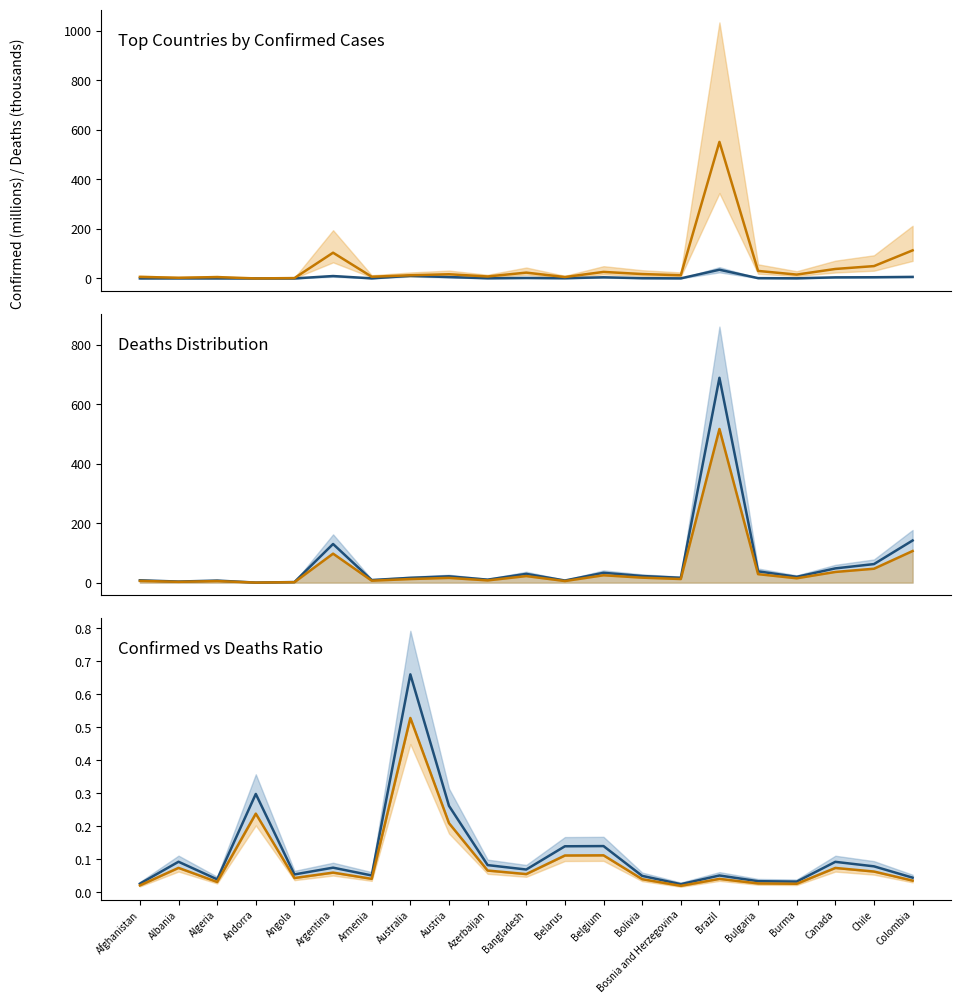

Which series has the largest range (max minus min)?

Deaths (thousands)